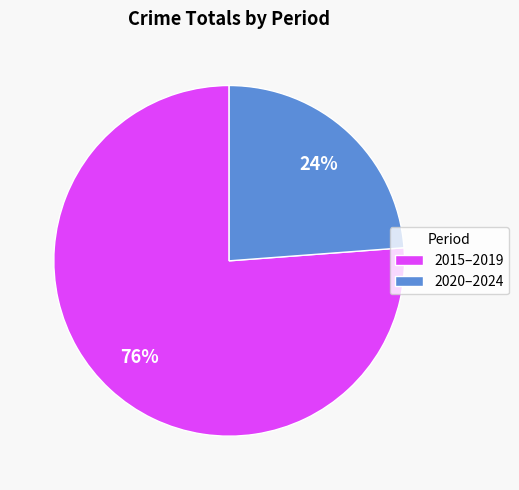

True or false: 2015–2019 accounts for 76% of the total.

True